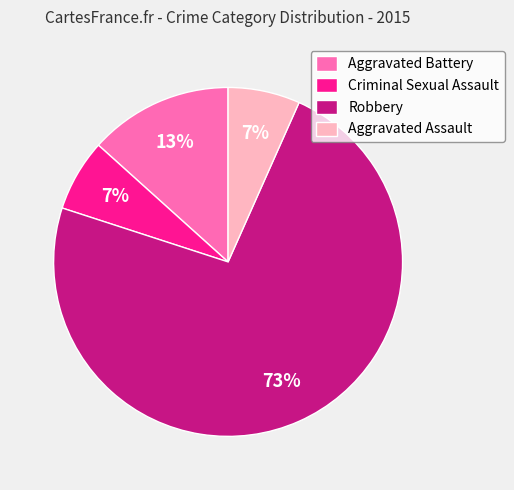

To the nearest percent, what is the difference between the Aggravated Battery and Robbery slice percentages?

60%